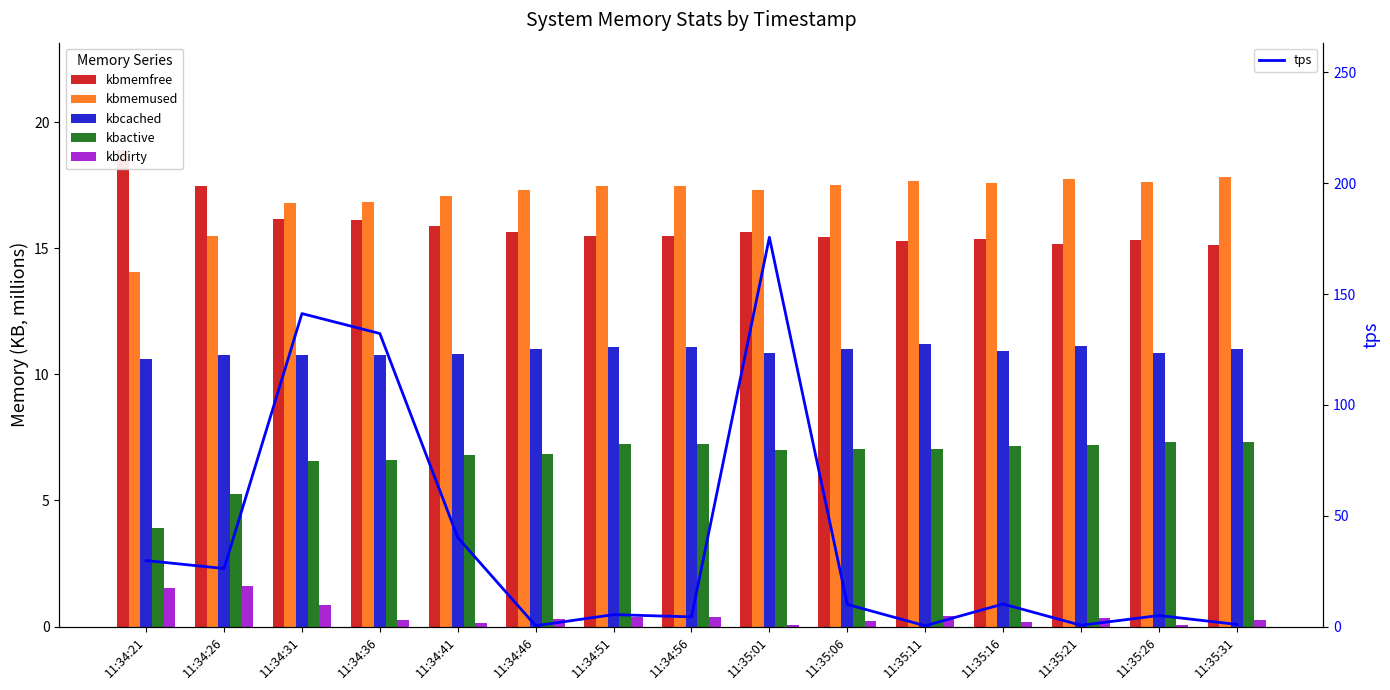

At which label does kbactive first exceed 7?

11:34:51